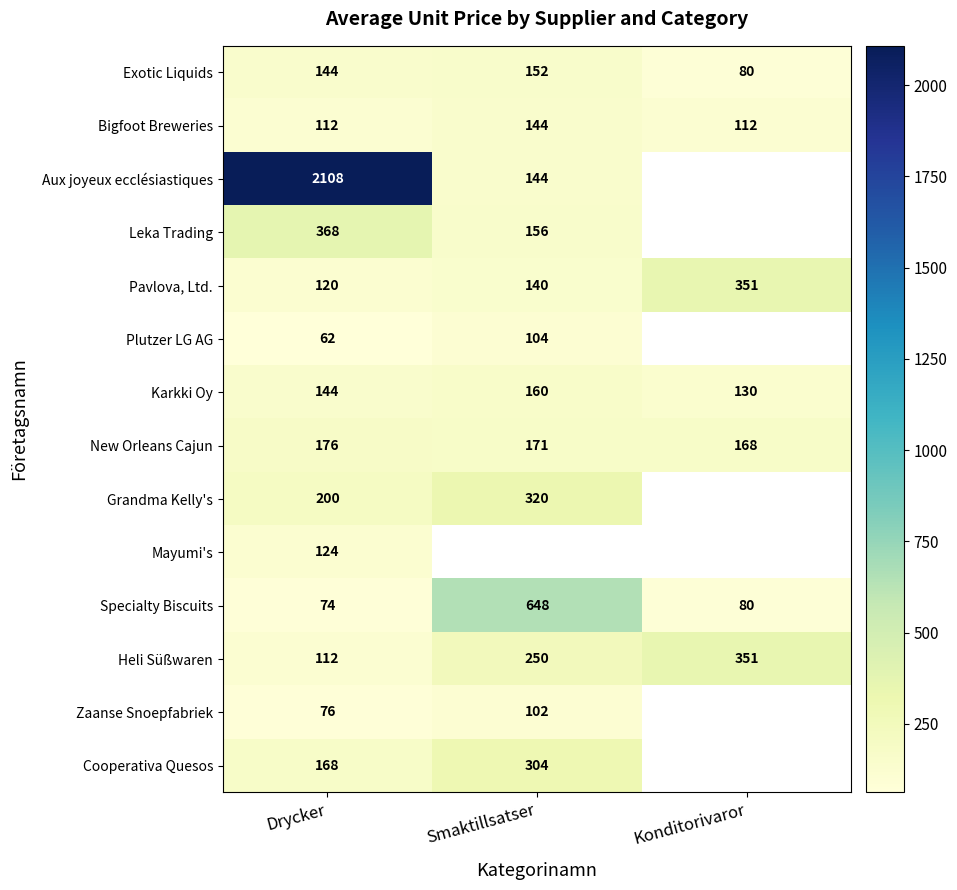

The Karkki Oy series shows 68.8 at Drycker. True or false?

False